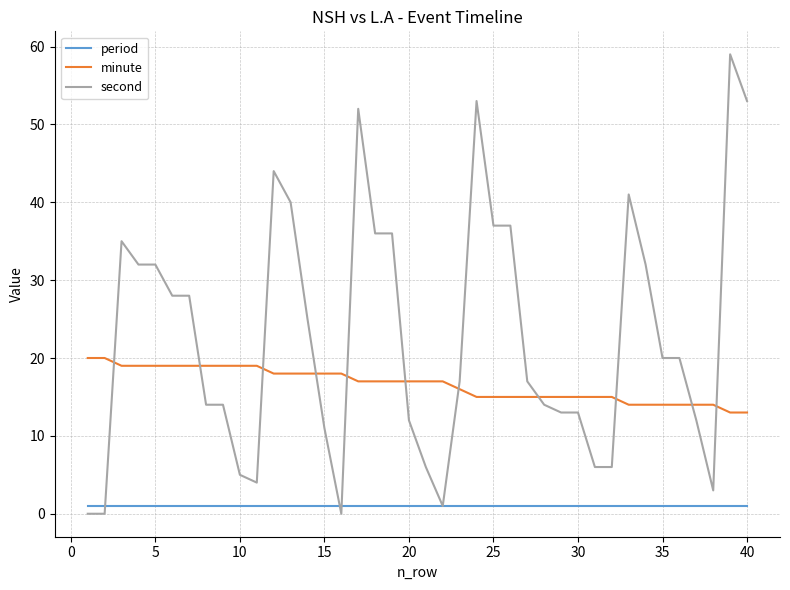

Which series has the largest total across all categories?

second